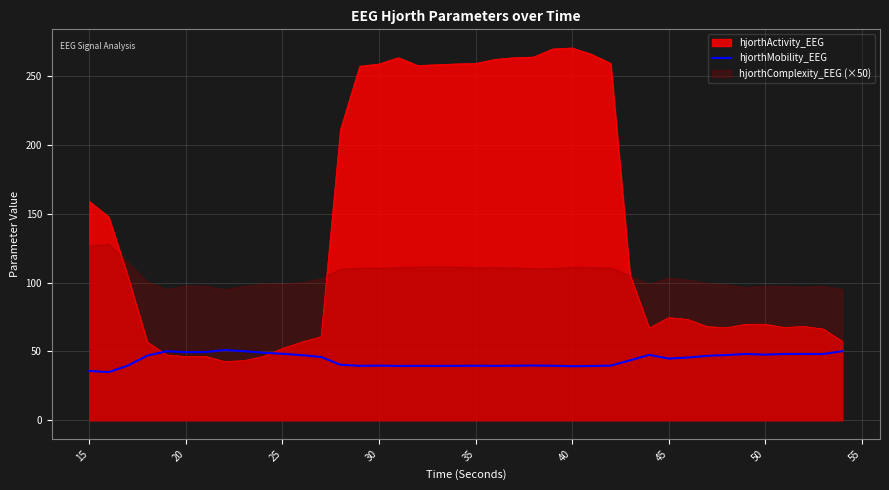

What is the highest value of the hjorthMobility_EEG series?

51.1